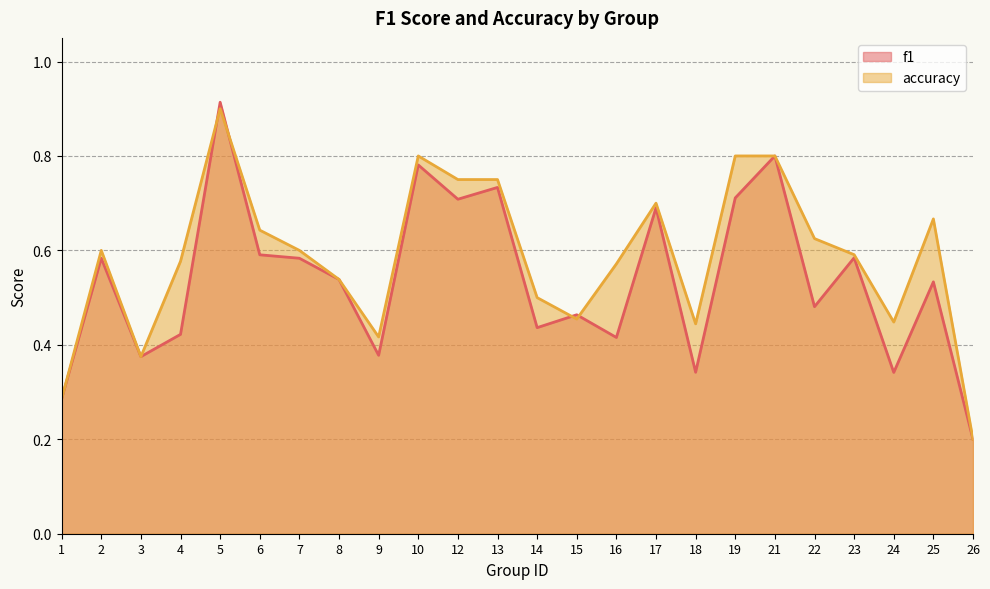

True or false: accuracy and f1 cross at least once.

True